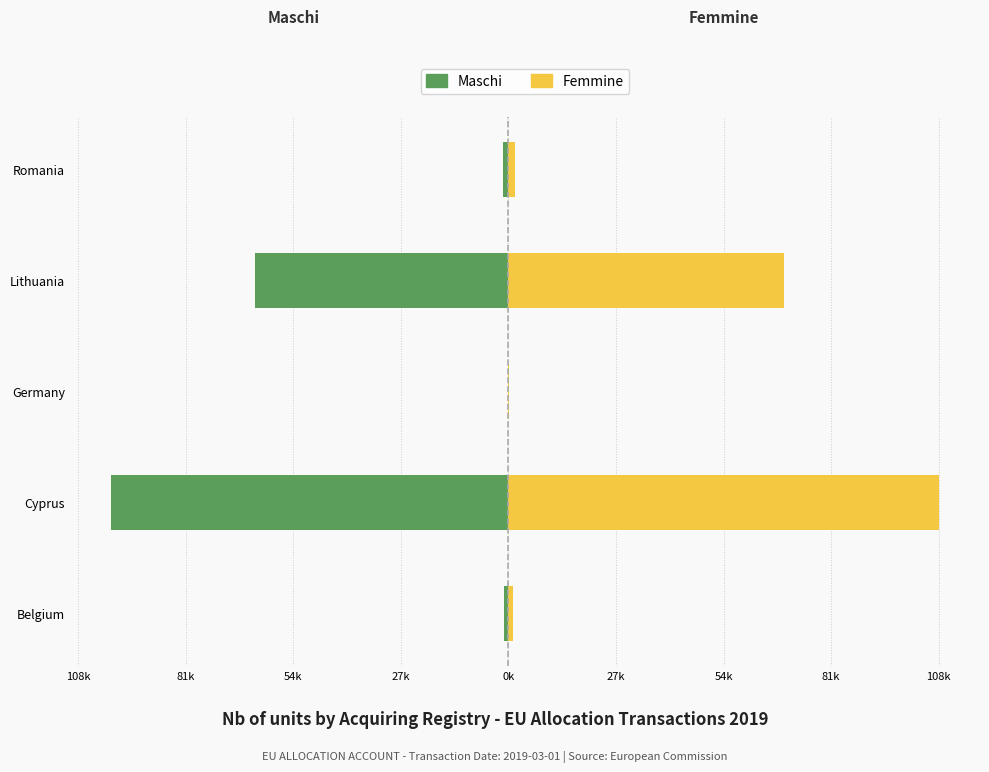

Between Cyprus and Lithuania, which series saw the biggest shift?

Femmine